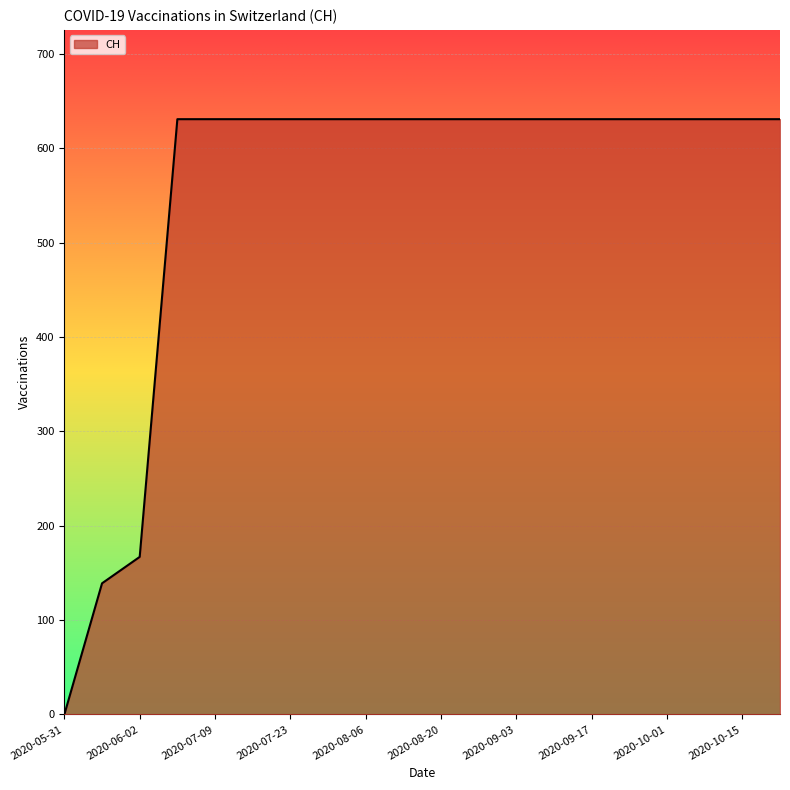

Reading left to right, transcribe all the data shown in this chart.

0	139	167	631	631	631	631	631	631	631	631	631	631	631	631	631	631	631	631	631